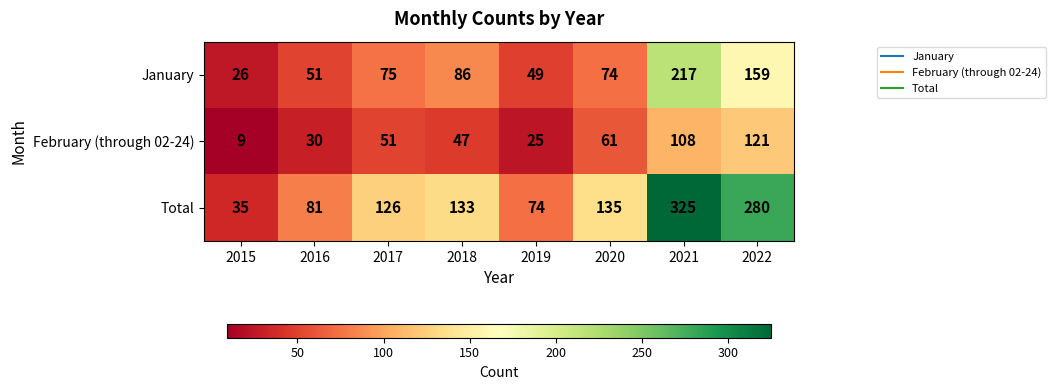

What is the total value across all series at 2015?

70